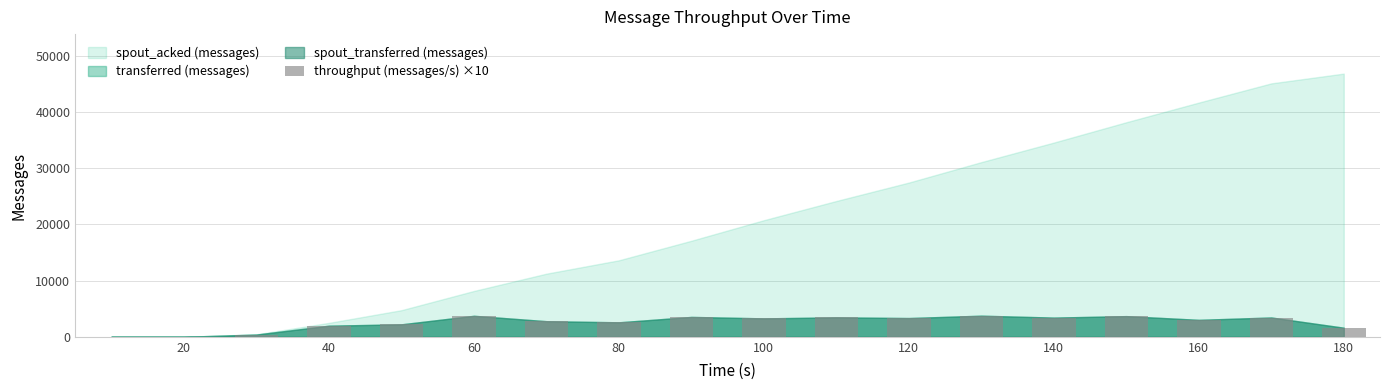

How many data points does each series have?

18